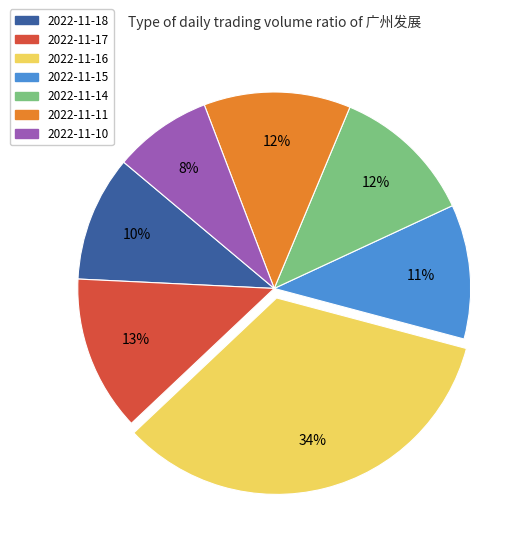

Is 2022-11-14 the majority of the pie?

No